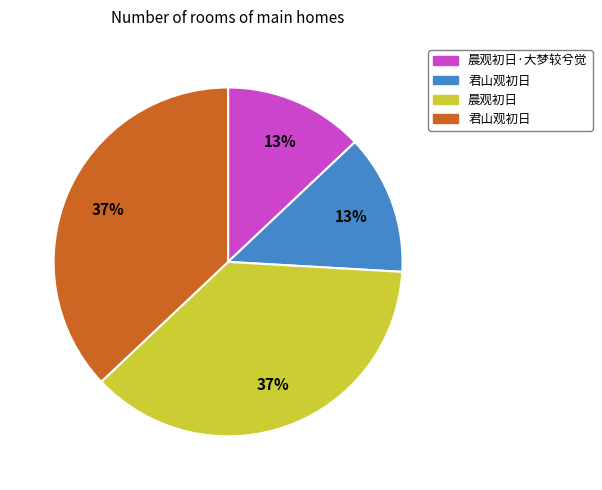

How many slices are in this pie chart?

4